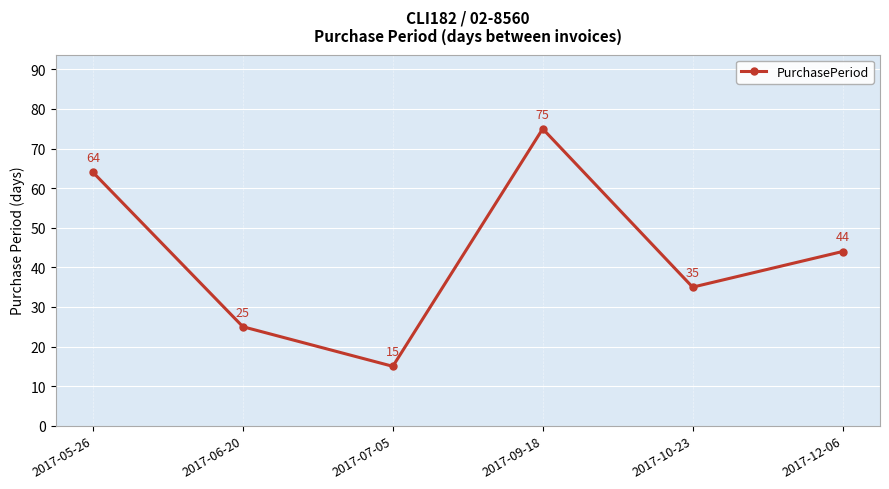

At which category does the data reach its first local peak?

2017-09-18